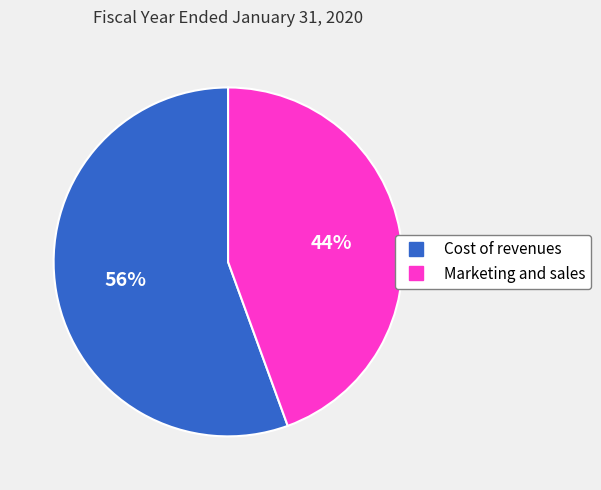

Approximately how many times larger is the value at Marketing and sales compared to Cost of revenues?

0.8